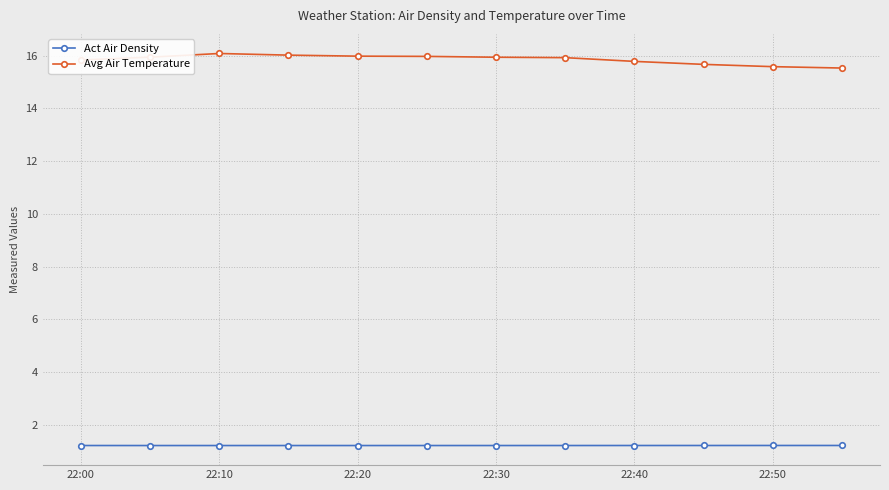

True or false: Avg Air Temperature and Act Air Density intersect in this chart.

False